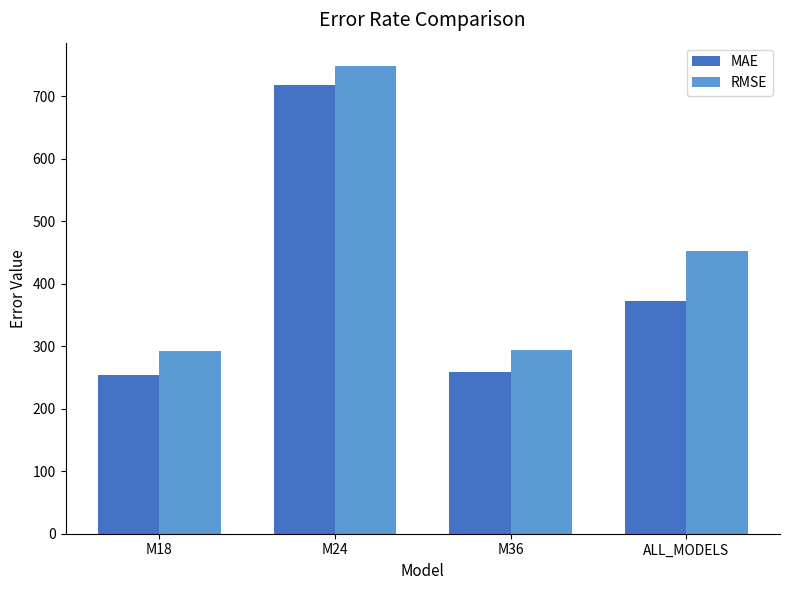

Which series has the largest total across all categories?

RMSE